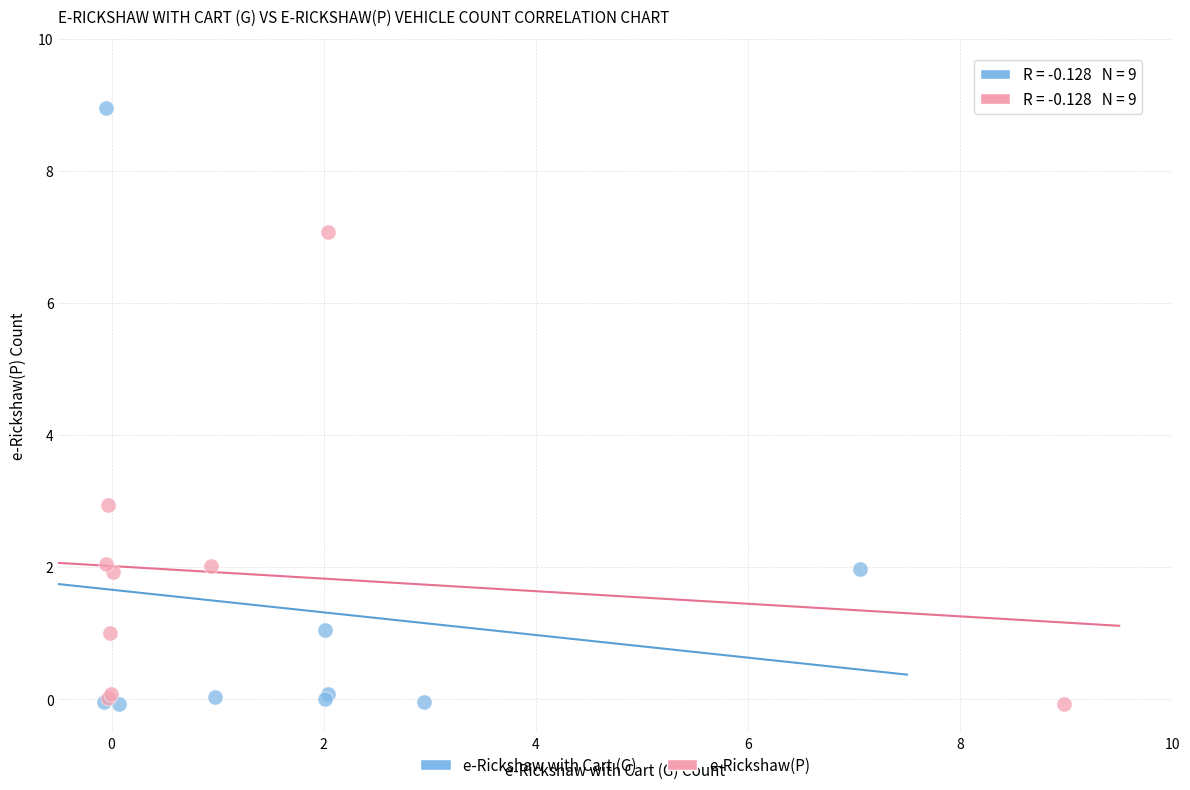

Which series has the largest Y range (max minus min)?

e-Rickshaw with Cart (G)